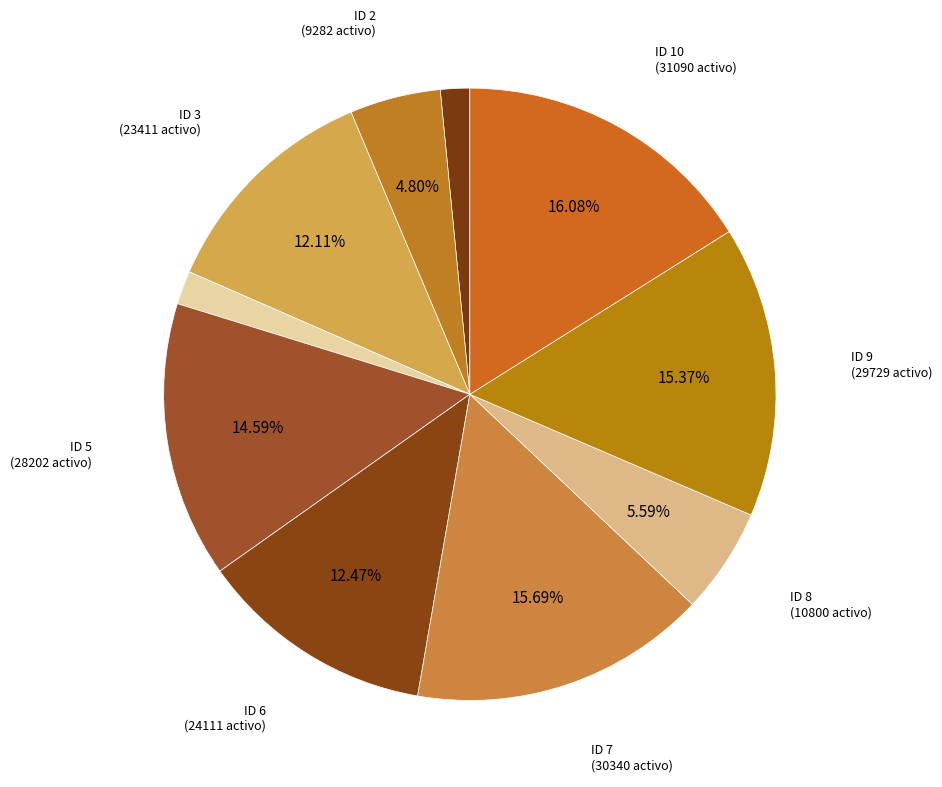

Count the number of slices in the pie.

10